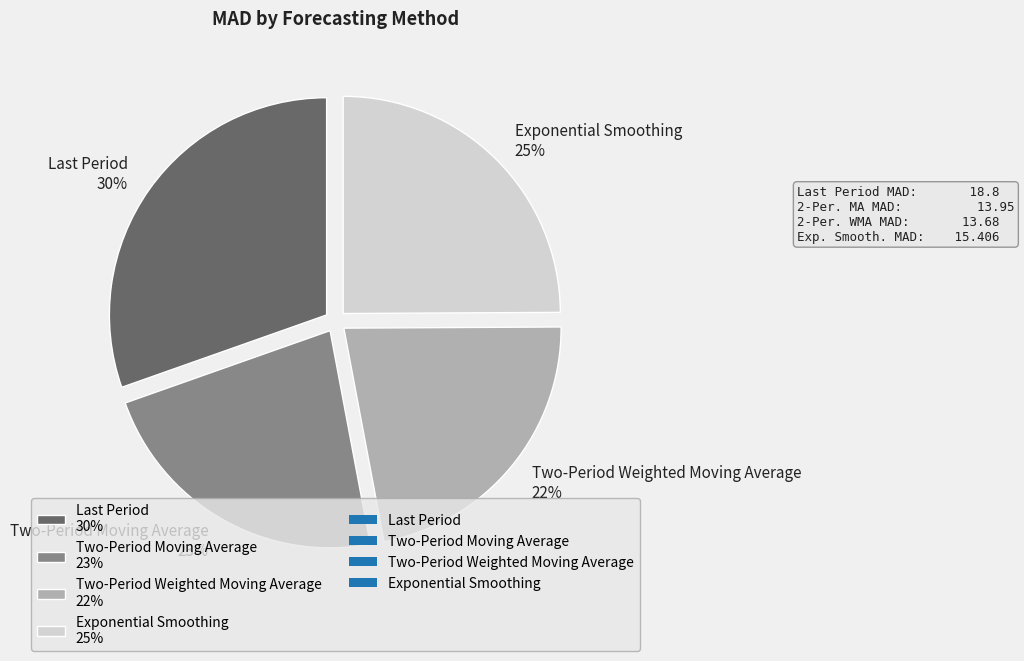

To the nearest percent, what is the average slice percentage?

25%